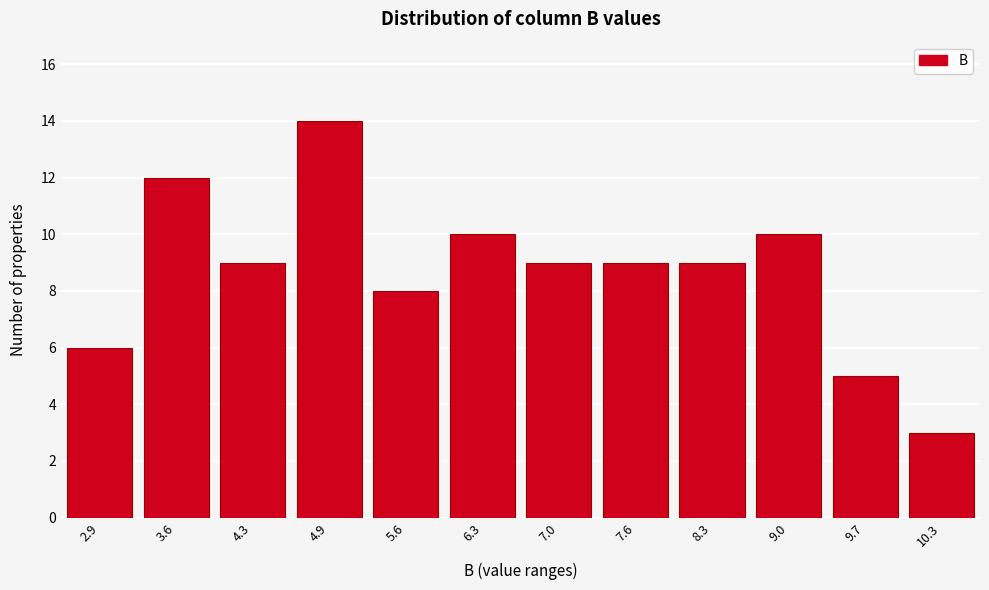

Reading left to right, what are all the values shown in this chart?

2.9=6	3.6=12	4.3=9	4.9=14	5.6=8	6.3=10	7.0=9	7.6=9	8.3=9	9.0=10	9.7=5	10.3=3